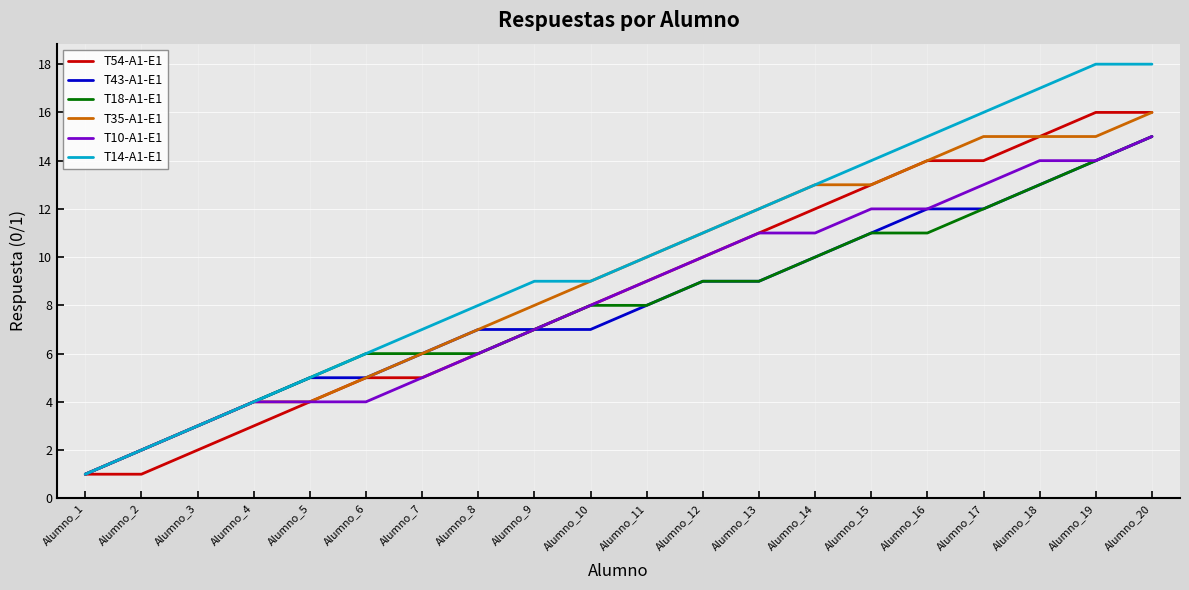

Which series has the widest spread of values?

T14-A1-E1